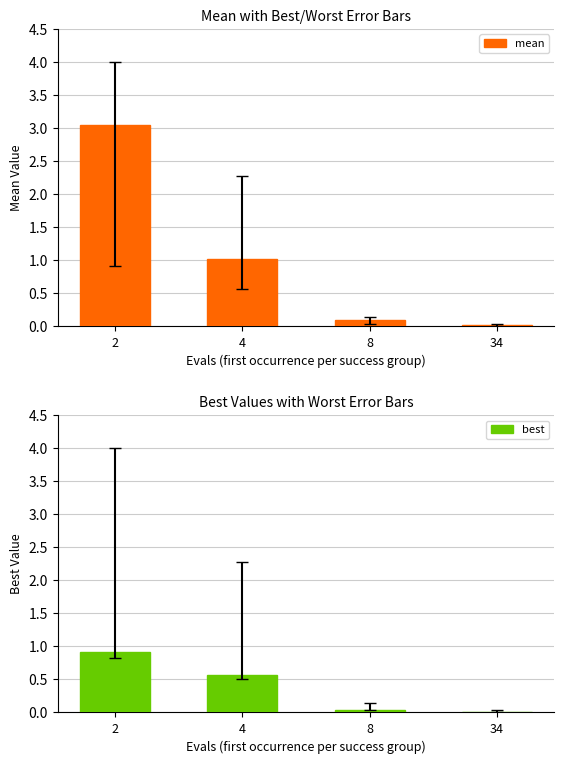

The mean series shows 1.0 at 4. True or false?

True